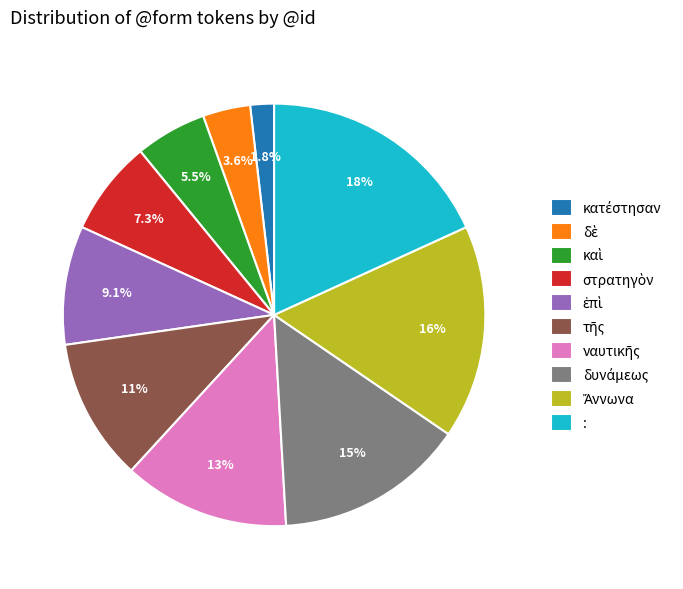

What is the largest slice in the pie chart?

: